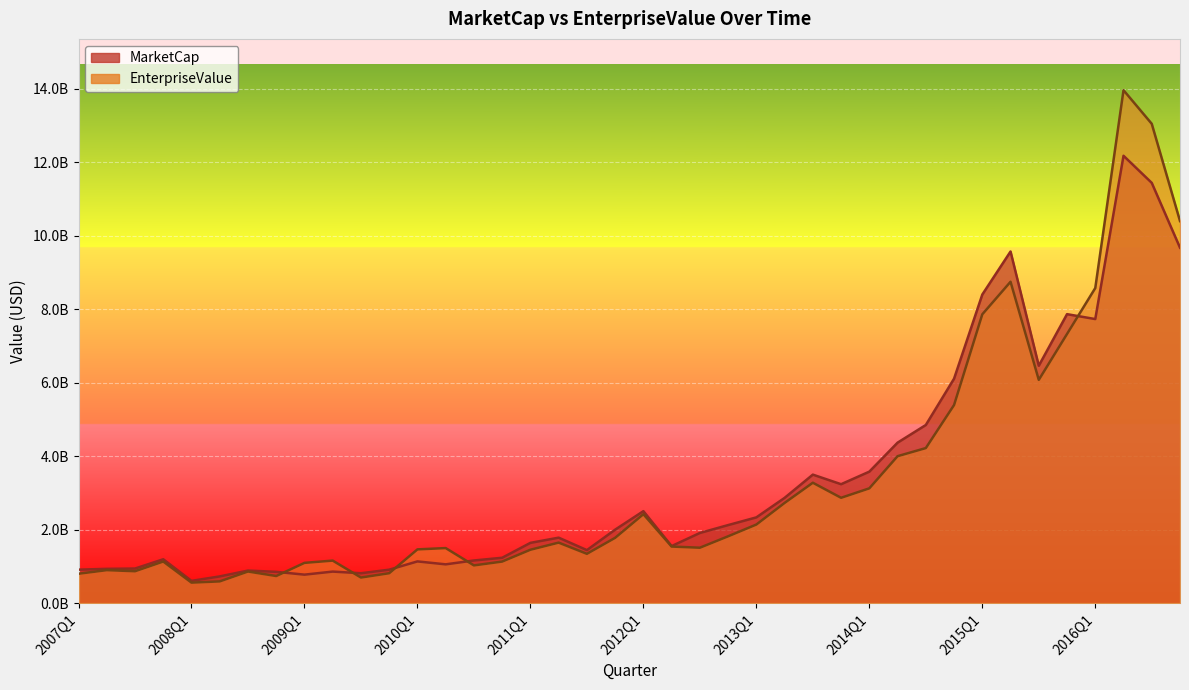

What is the value of the EnterpriseValue point at the 14th from the left?

1498988368.0